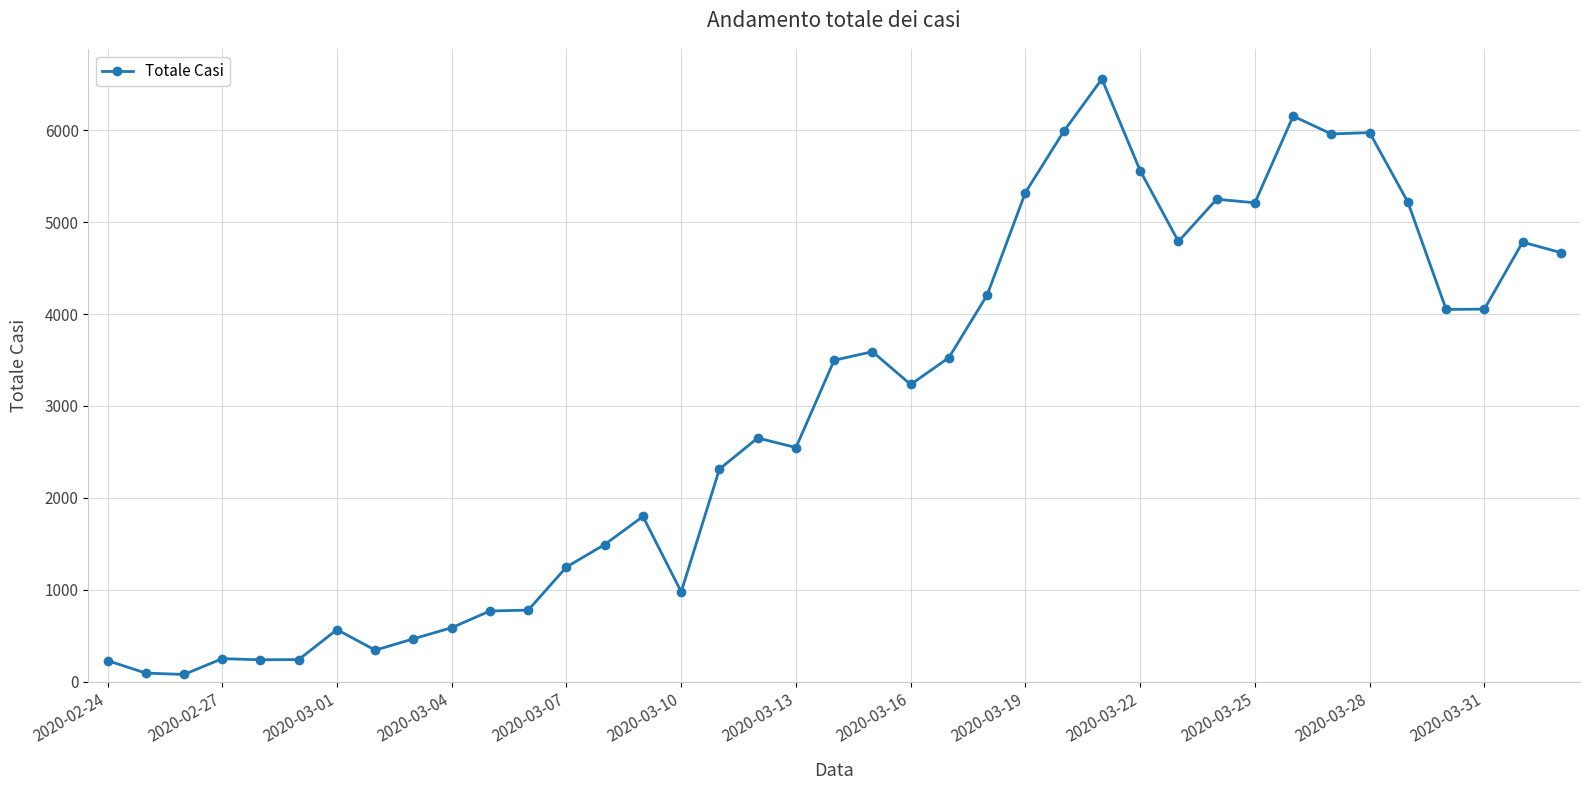

What is the difference between the second highest and second lowest values?

6060